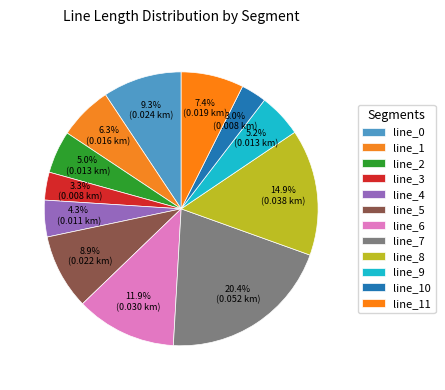

Does line_3 account for over 50% of the chart?

No